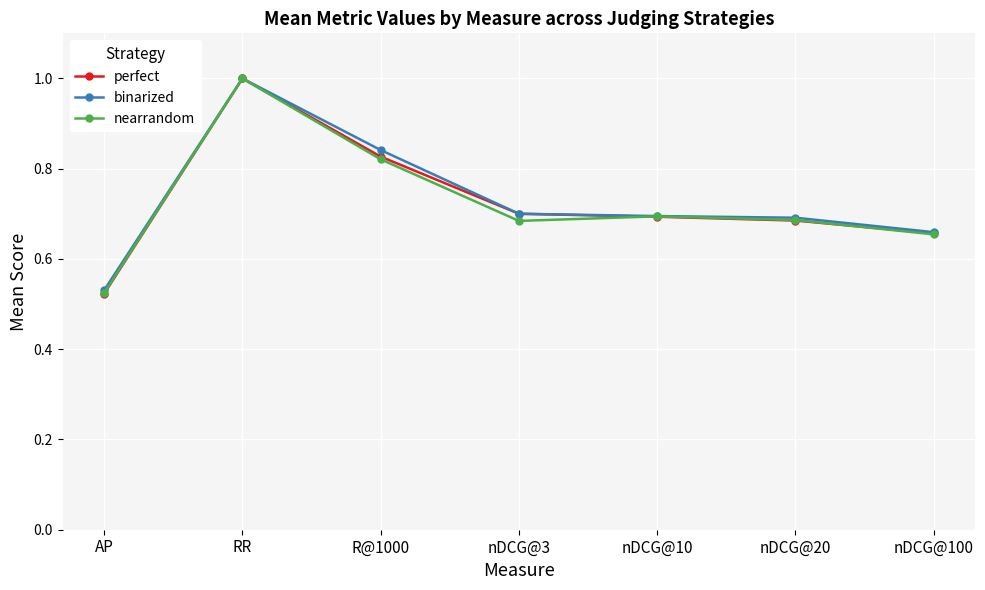

What is the total value across all series at AP?

1.6